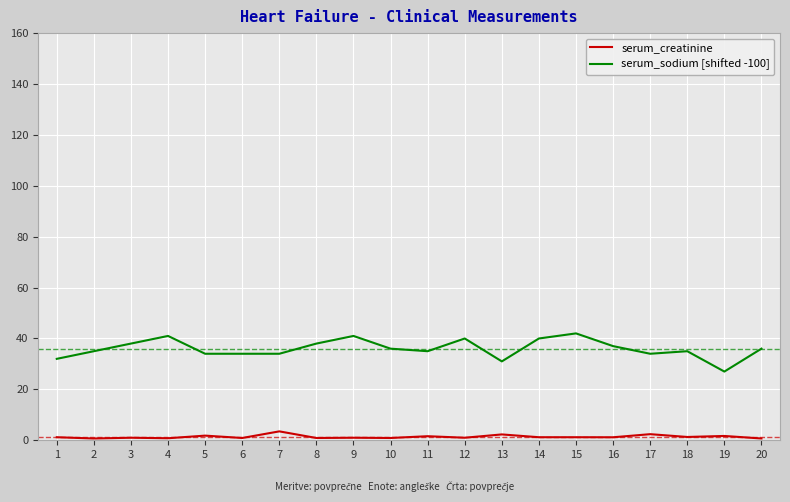

Rank the series at 18 from highest to lowest value.

serum_sodium [shifted -100], serum_creatinine